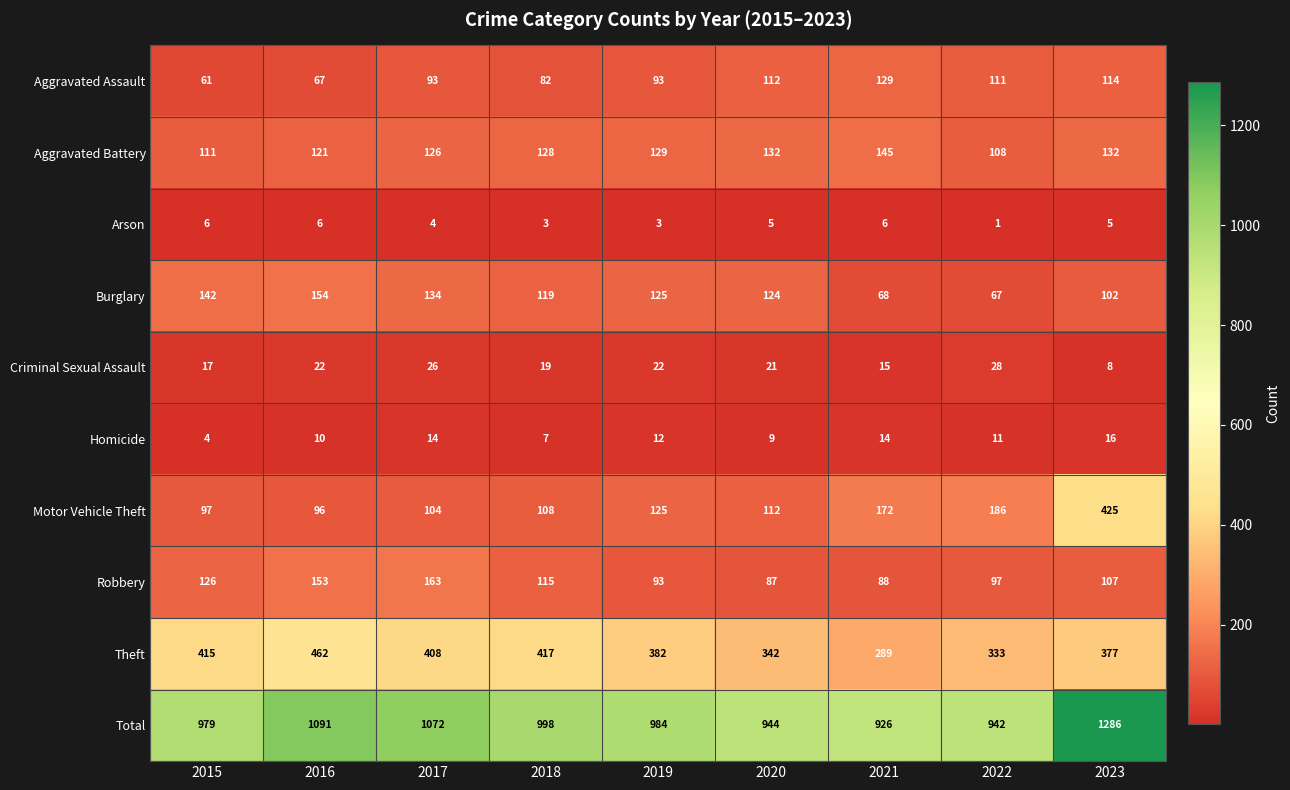

The value of Aggravated Battery at 2015 is 111. True or false?

True